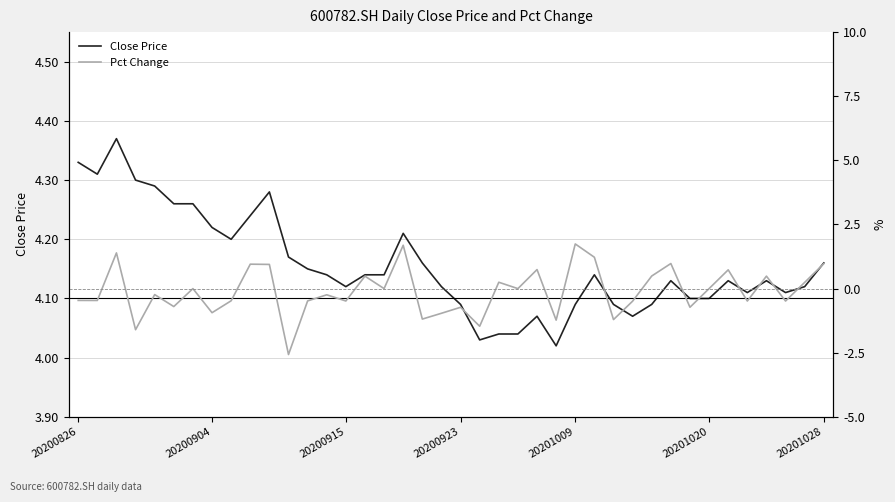

At which category is the sum across all series the highest?

17